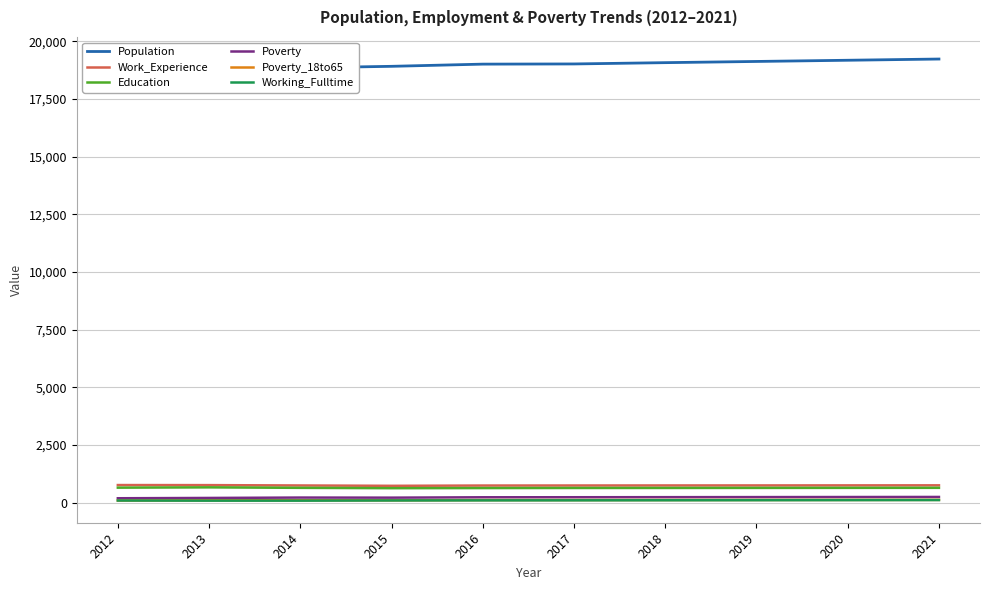

What is the value of the Poverty point at the 5th from the left?

233